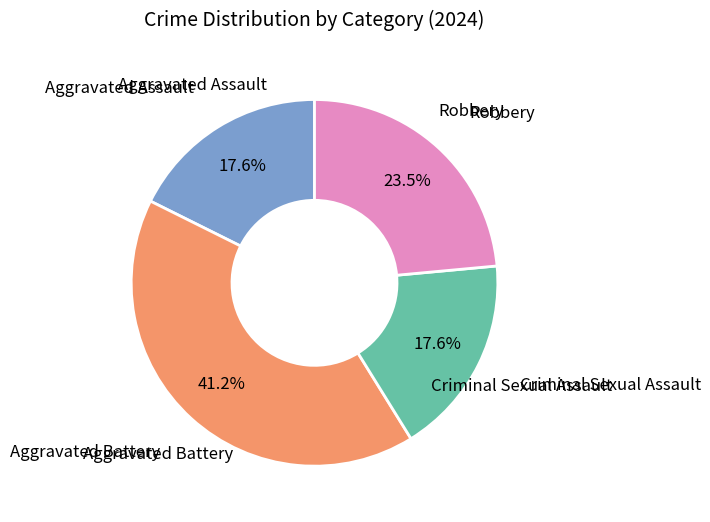

Is there a majority slice in this chart?

No